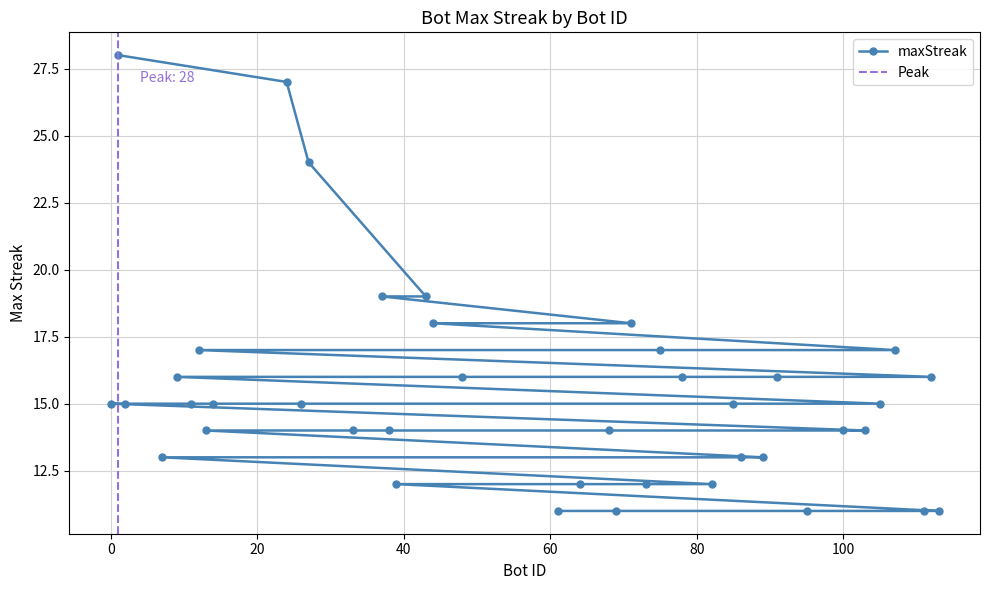

Count the number of data series in this chart.

1